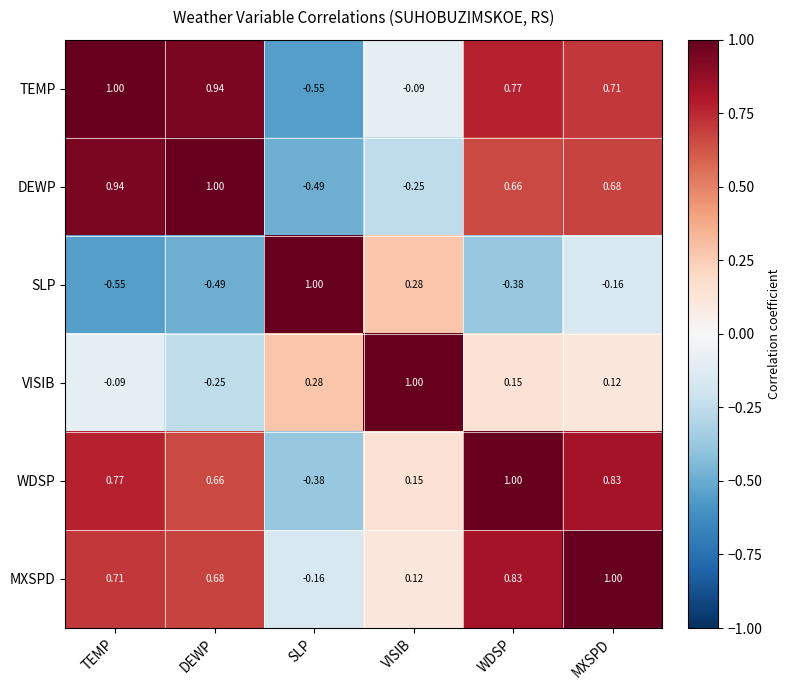

How many series are shown in this chart?

6